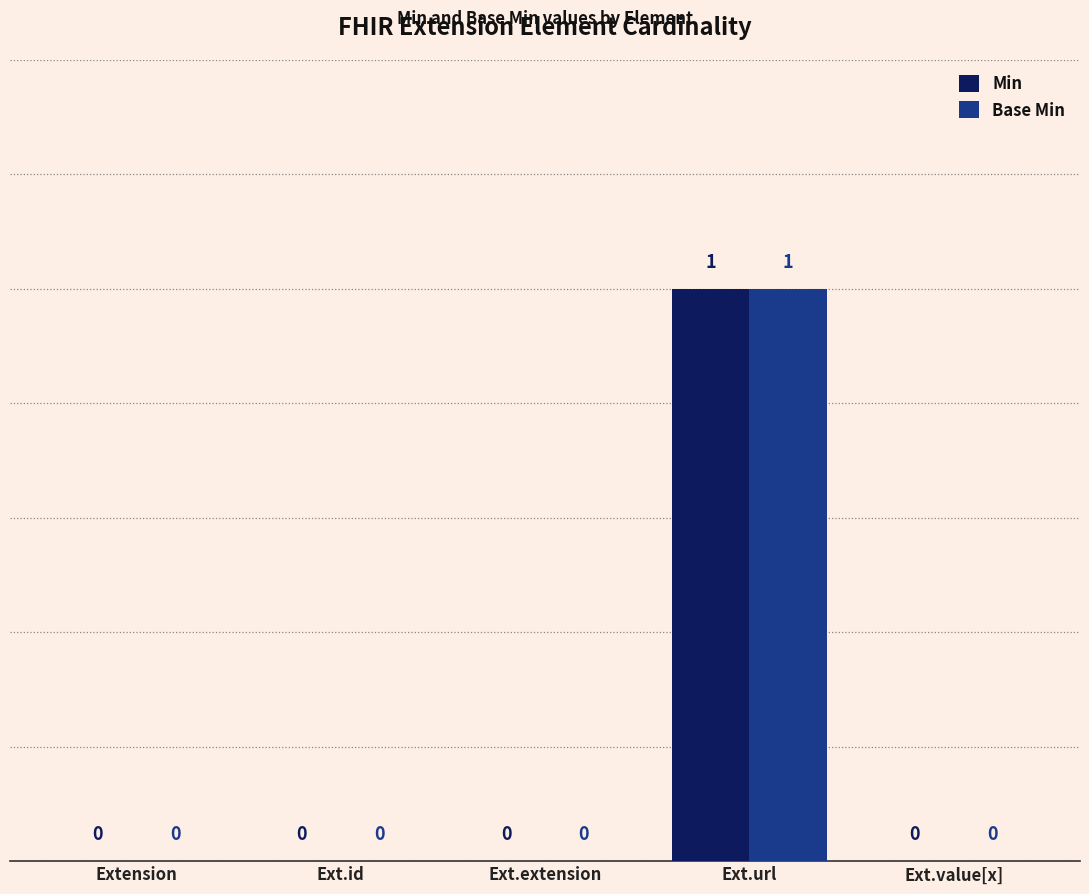

Is it true that Min equals 0 at Ext.value[x]?

True